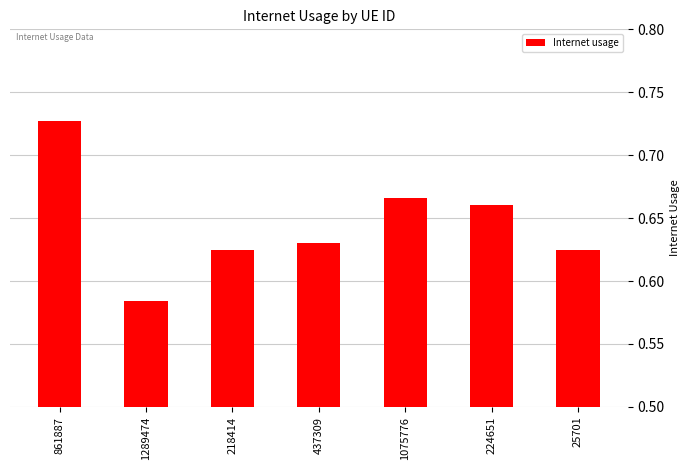

What is the label of the 1st bar from the left?

861887